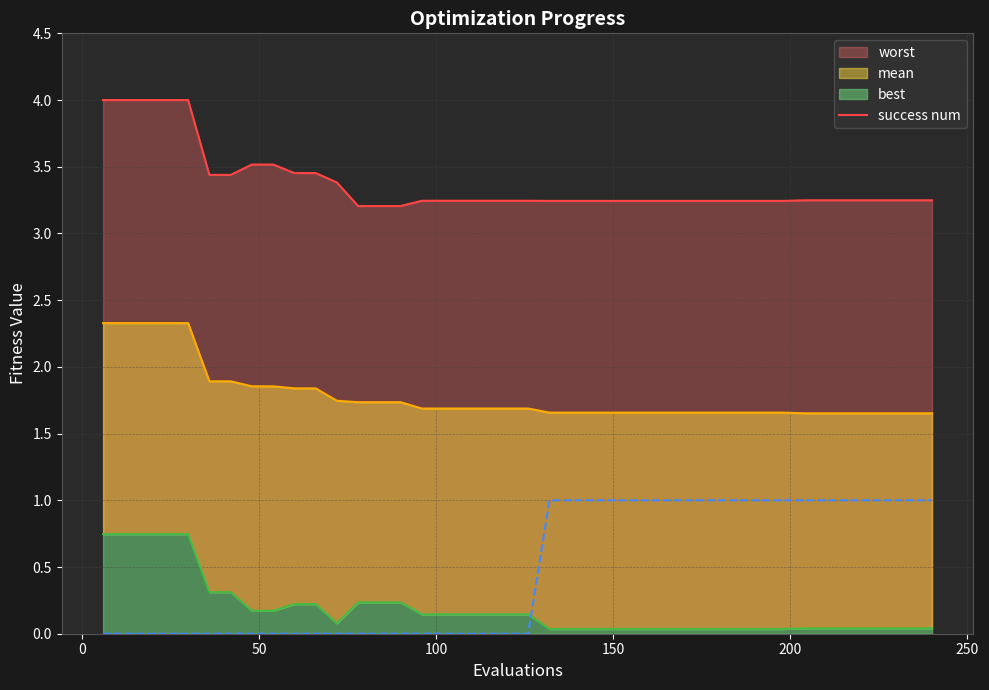

How many lines are shown in the chart?

4